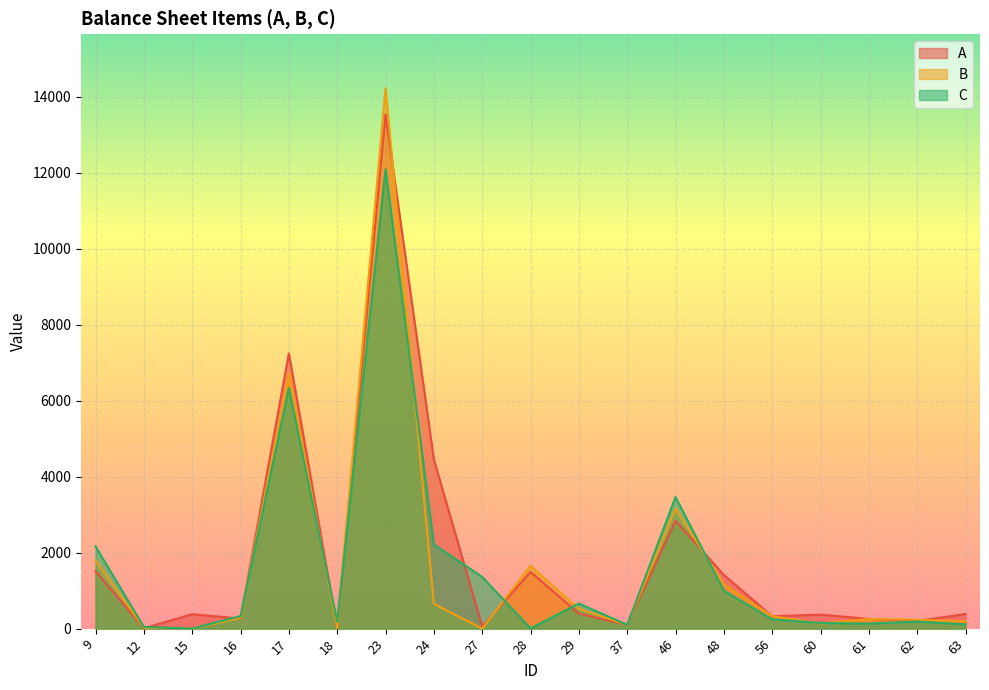

Which category has the lowest value in the C series?

15